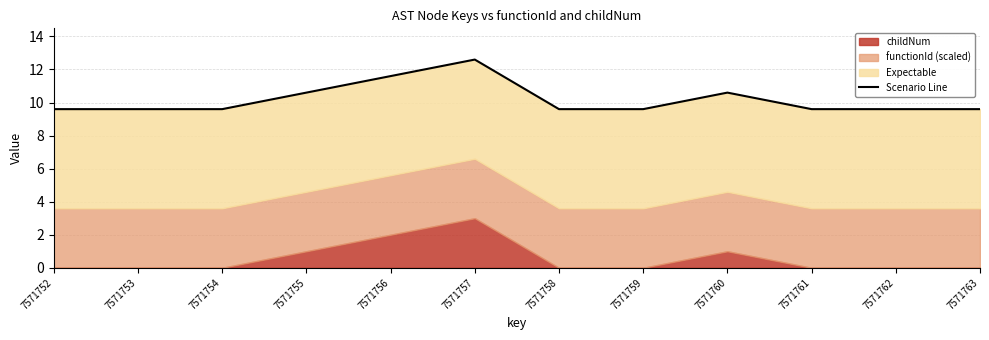

Rank the categories by value from lowest to highest.

7571752, 7571753, 7571754, 7571758, 7571759, 7571761, 7571762, 7571763, 7571755, 7571760, 7571756, 7571757